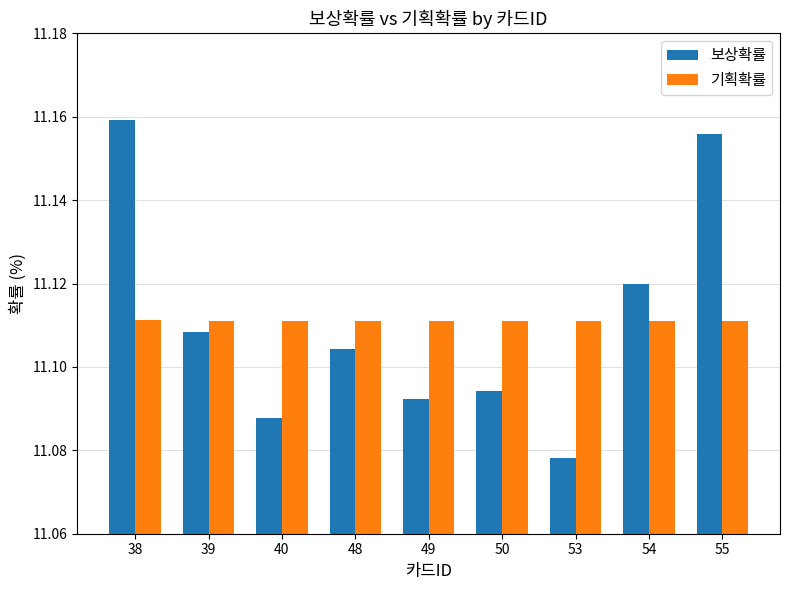

Which label corresponds to the largest value in the chart?

38